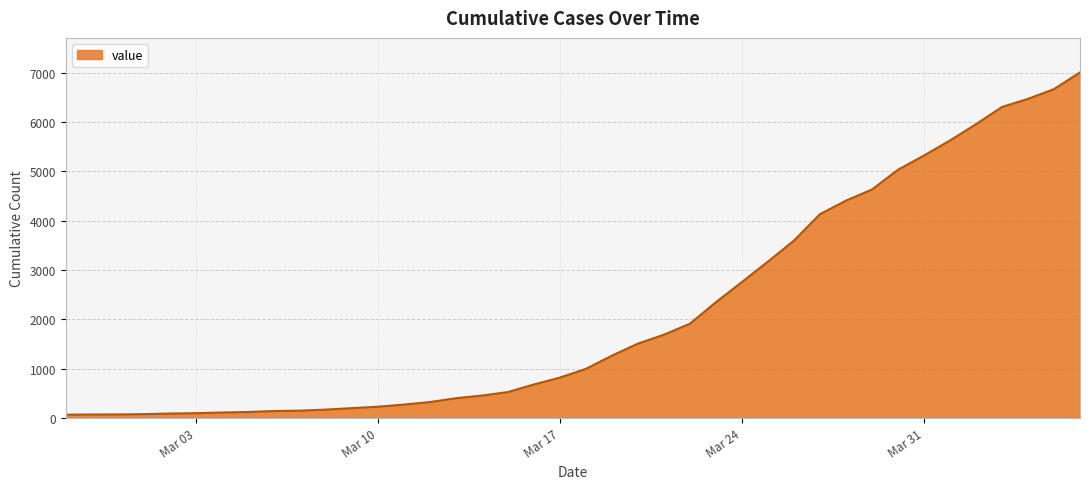

What is the difference between the maximum and minimum values?

6940